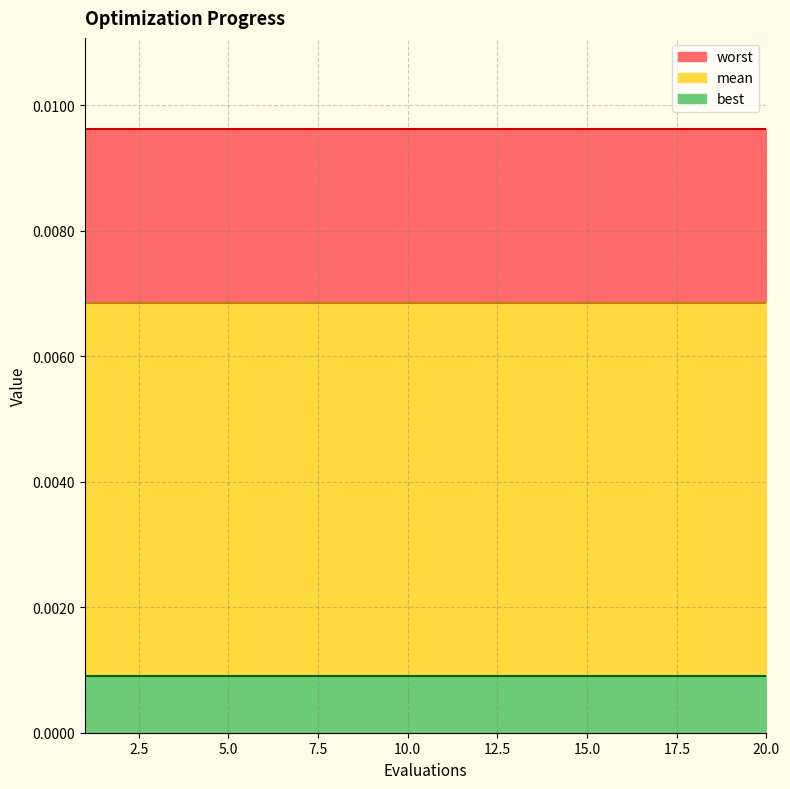

True or false: worst and best cross at least once.

False